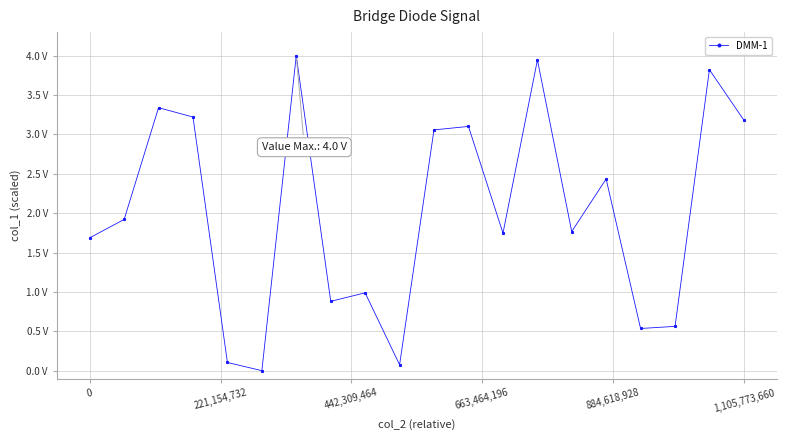

Does the chart have visible grid lines?

Yes